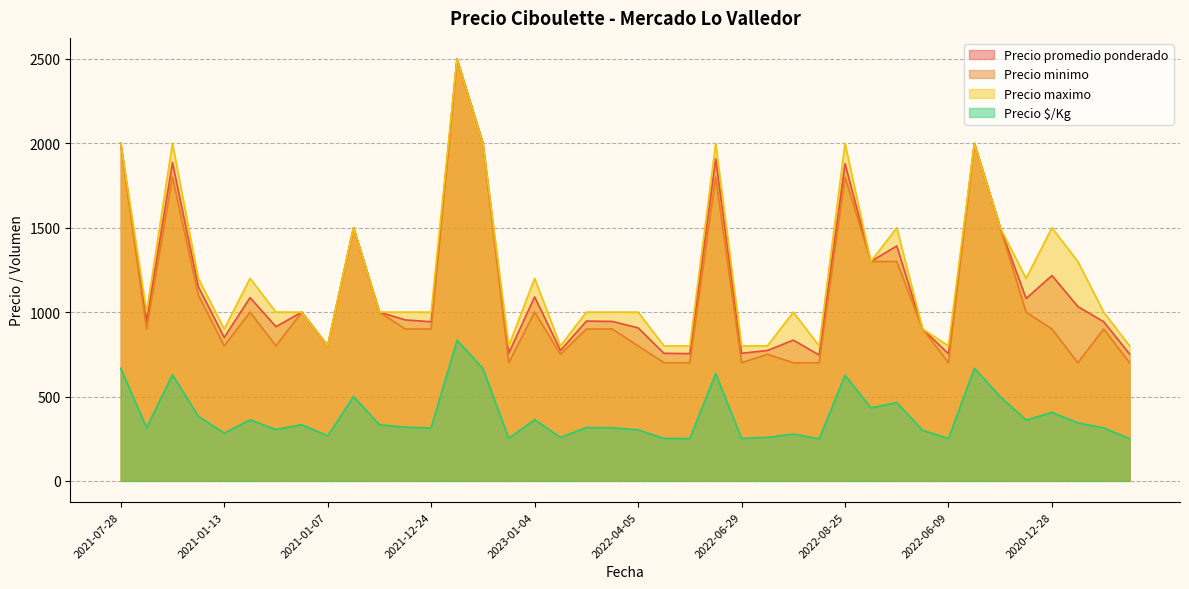

At how many categories does at least one series exceed 1145?

17